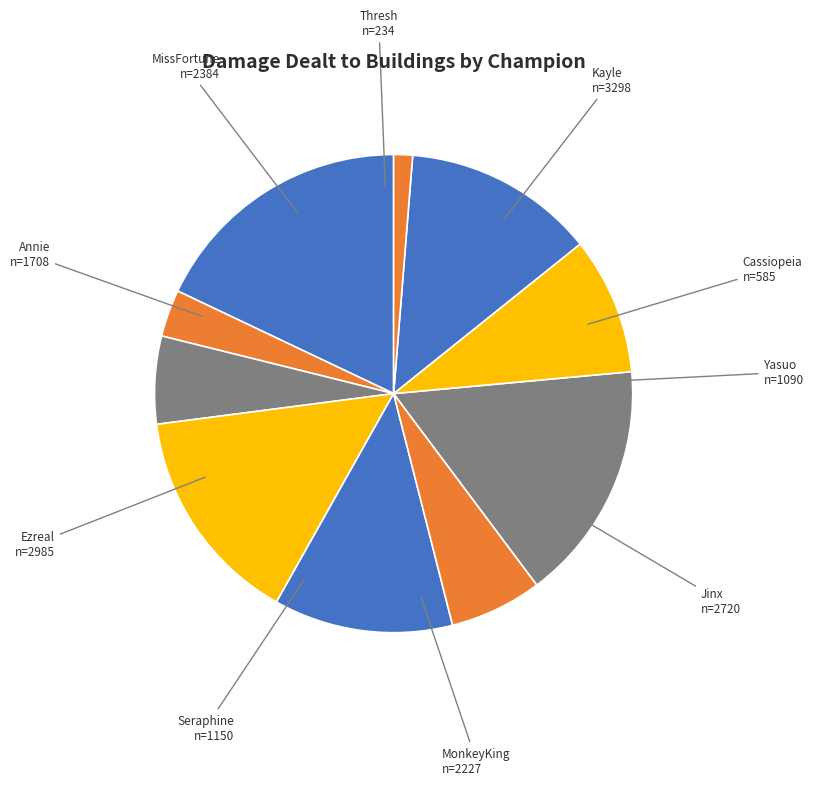

What is the ratio of the value at Cassiopeia to the value at Yasuo?

0.5